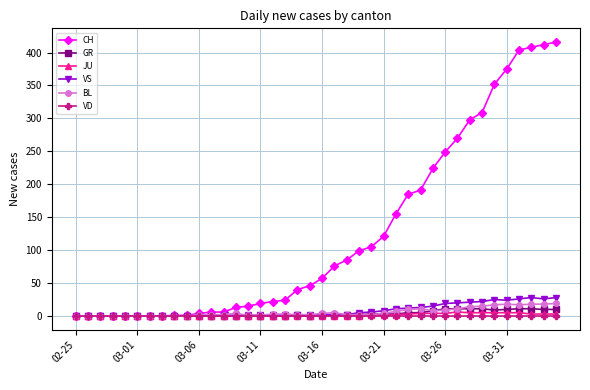

What is the maximum value for CH?

416